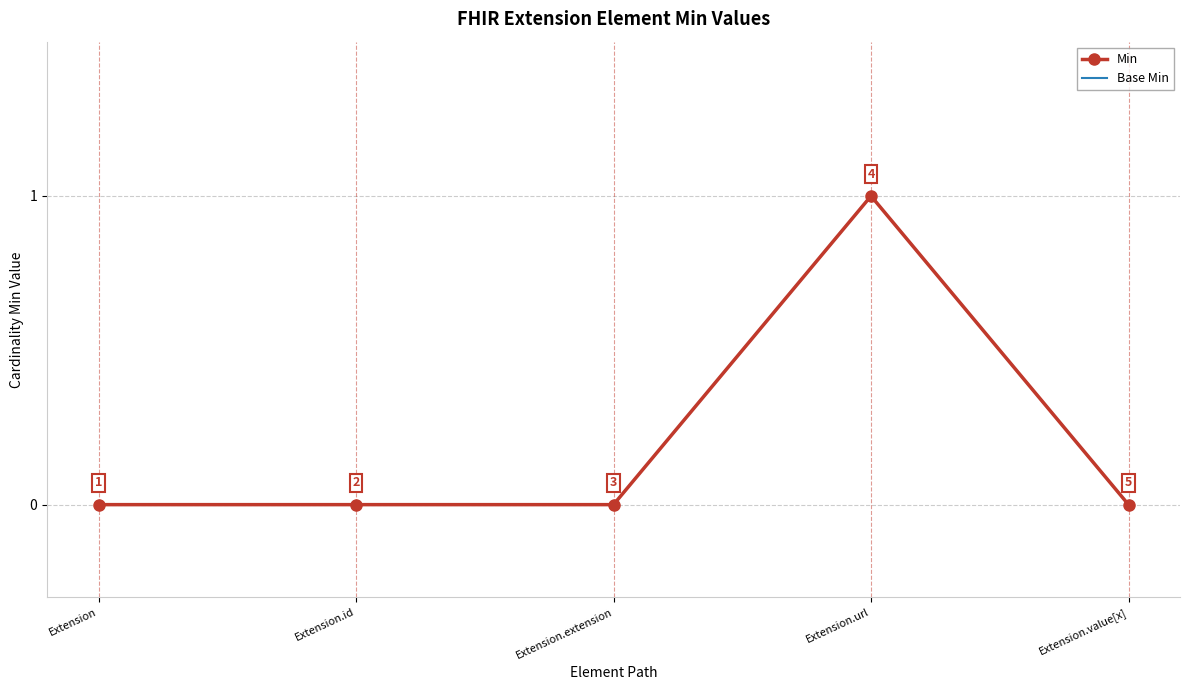

At how many categories does at least one series exceed 0?

1